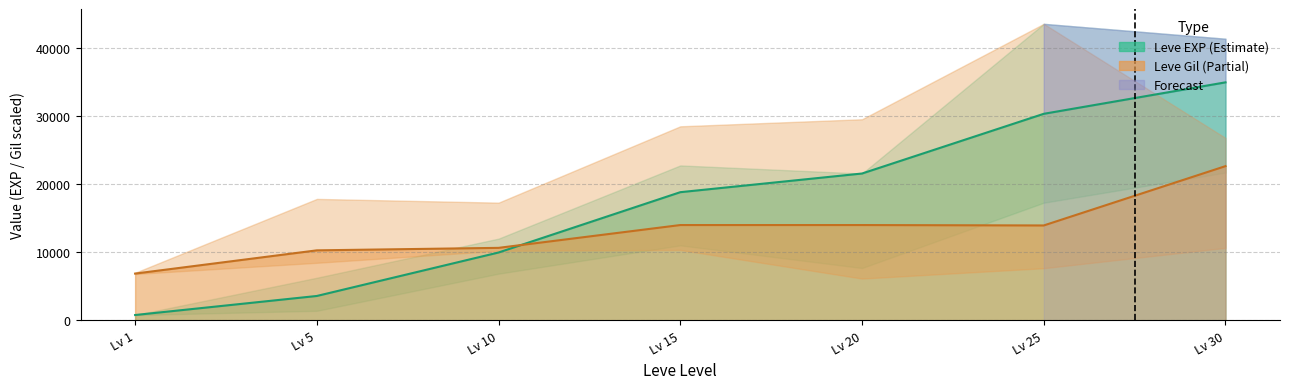

Is the value of Leve Gil (line, scaled) at Lv 5 greater than the value of Leve EXP (line) at Lv 30?

No